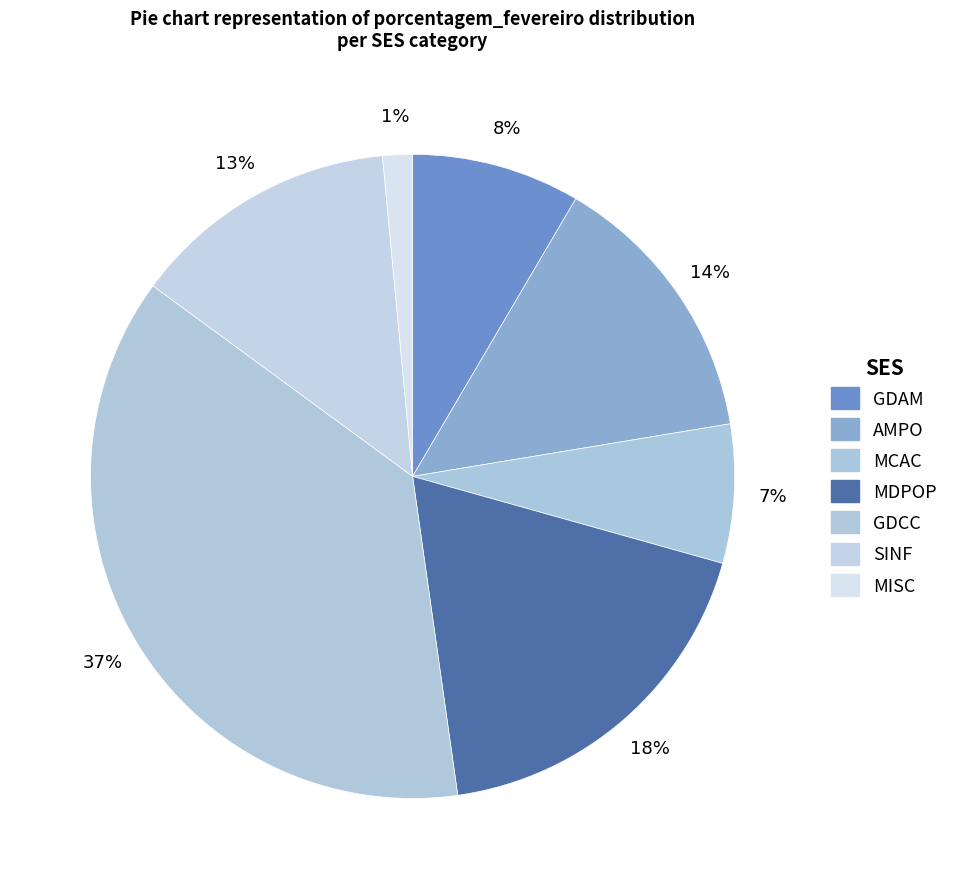

How many slices are in this pie chart?

7